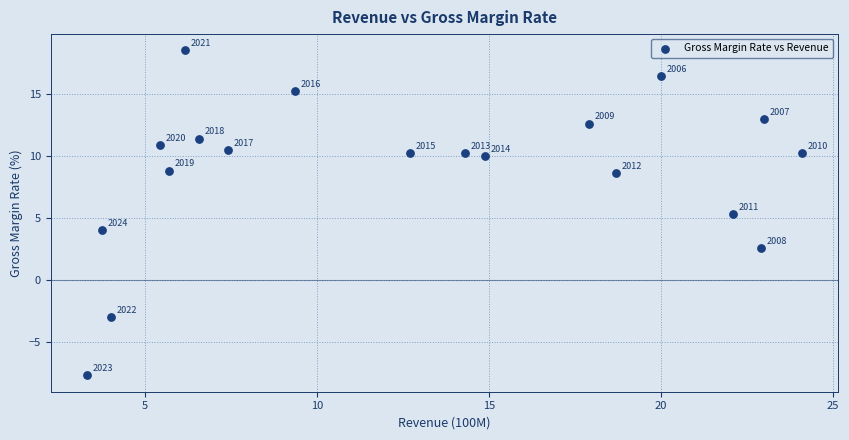

What is the range of Y values (max minus min)?

26.2